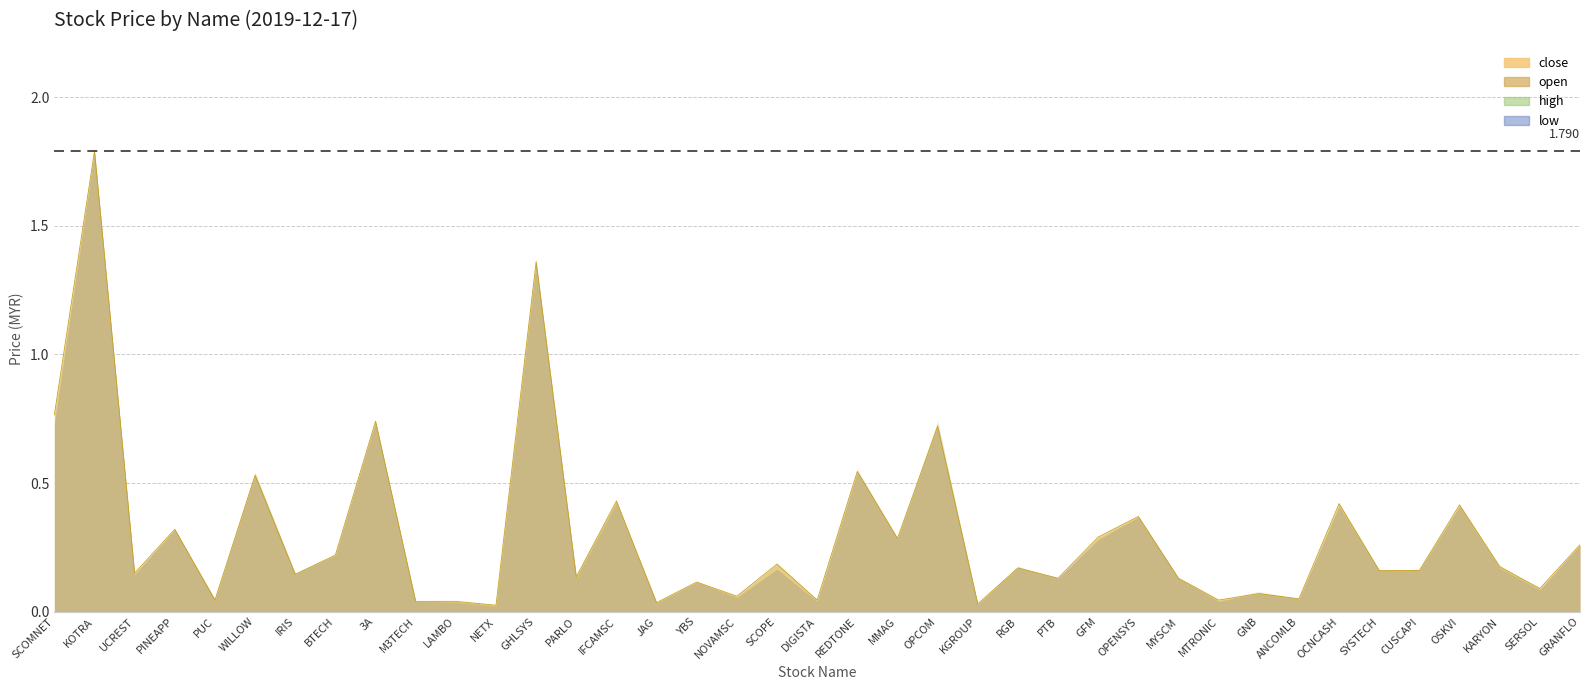

True or false: high and open cross at least once.

False